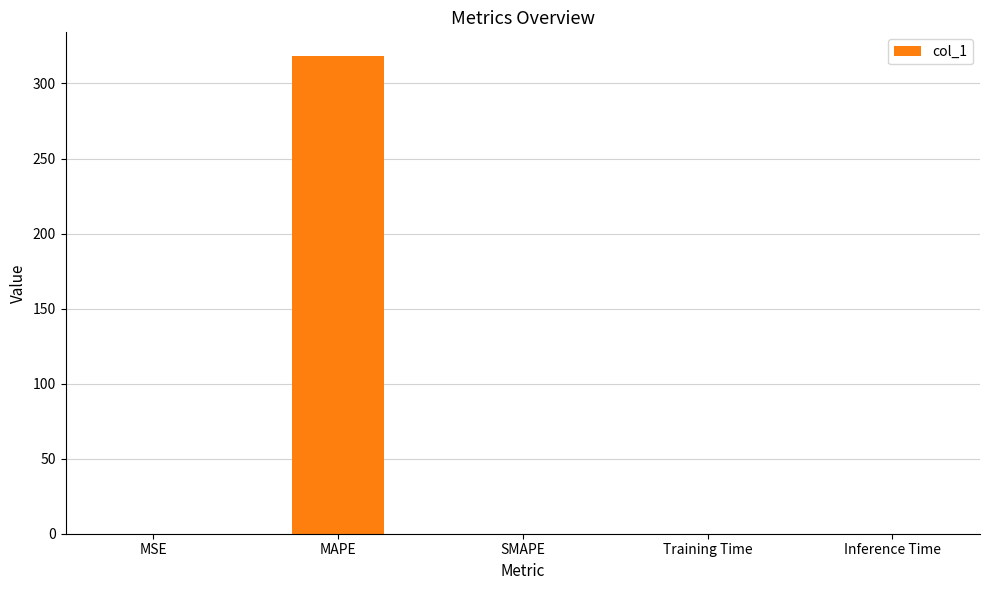

The chart shows a value of 0.0 at SMAPE. True or false?

True